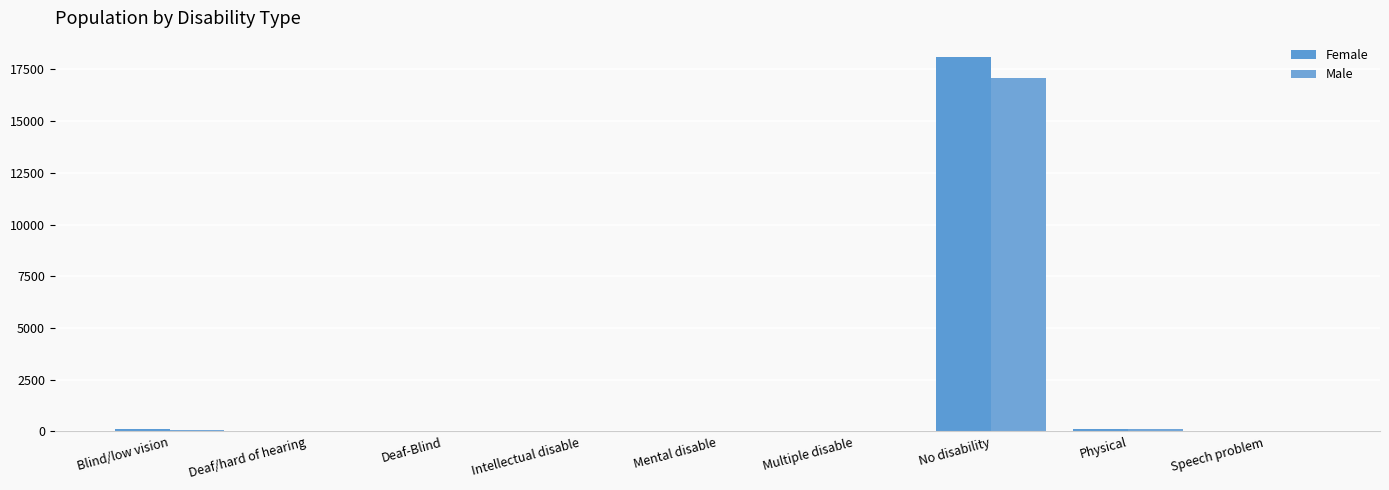

What are all the series names shown in the legend?

Female, Male